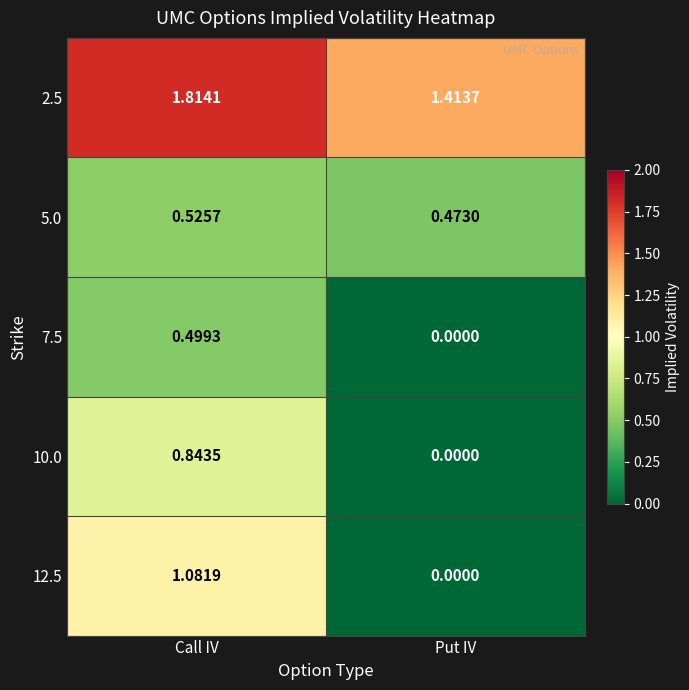

What is the total value across all series at Put IV?

1.9